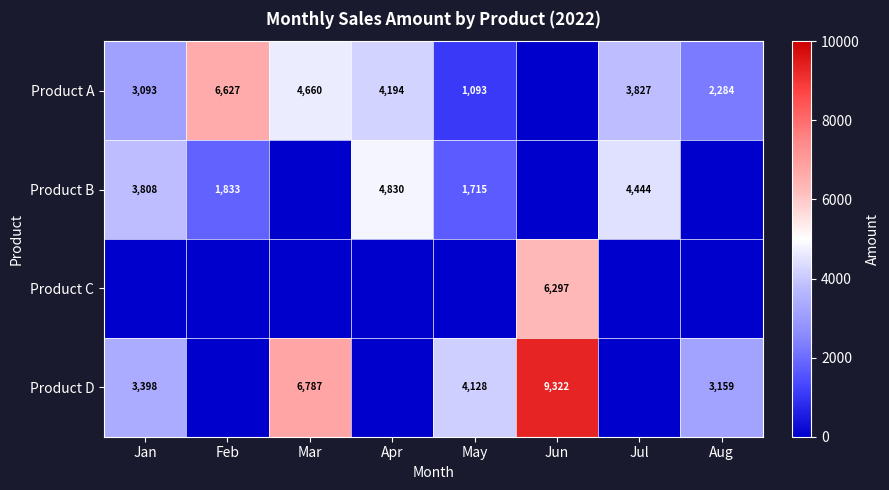

True or false: Product A has a value of 1377 at Apr.

False